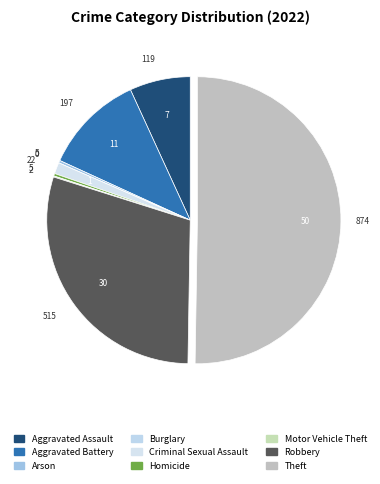

What percentage do Burglary and Aggravated Assault together represent?

6.8%